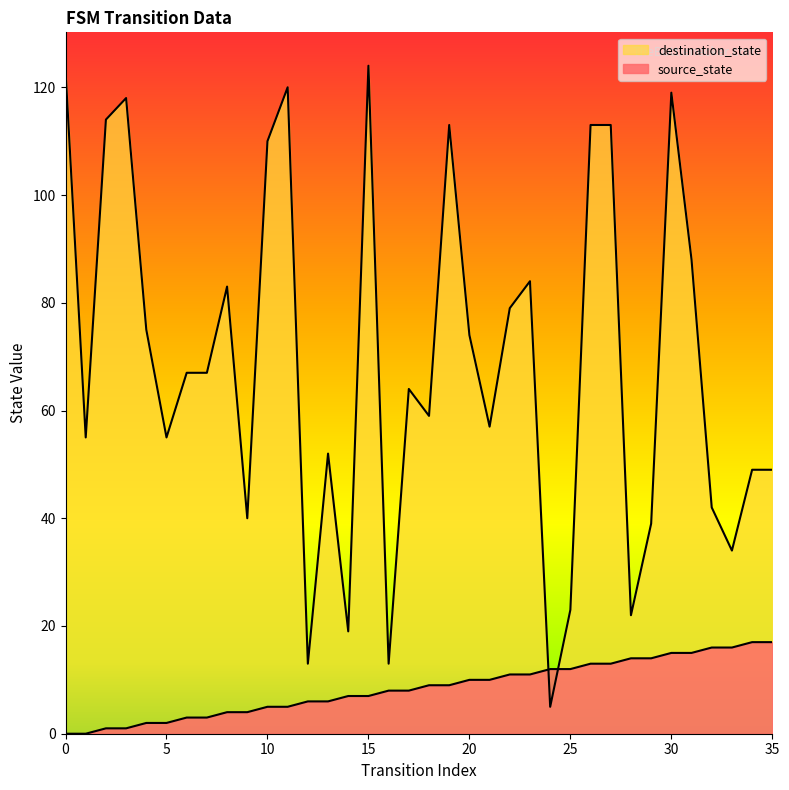

Reading left to right, list all the values displayed in this chart.

source_state: 0	0	1	1	2	2	3	3	4	4	5	5	6	6	7	7	8	8	9	9	10	10	11	11	12	12	13	13	14	14	15	15	16	16	17	17
destination_state: 123	55	114	118	75	55	67	67	83	40	110	120	13	52	19	124	13	64	59	113	74	57	79	84	5	23	113	113	22	39	119	88	42	34	49	49